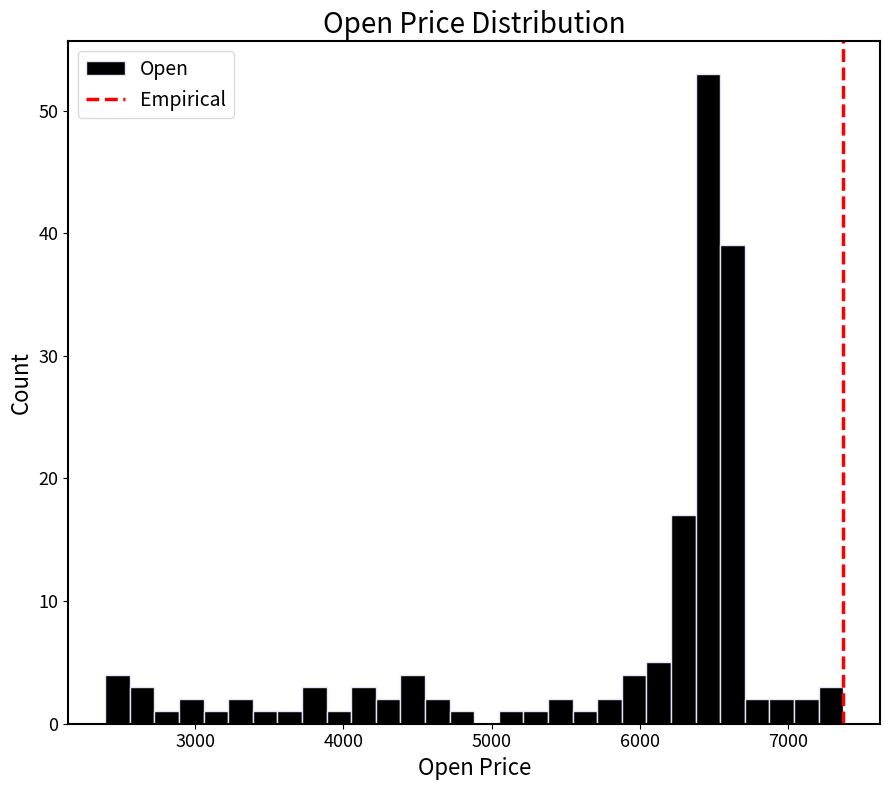

Read against the x-axis, roughly where is the centre of the tallest bar?

6500